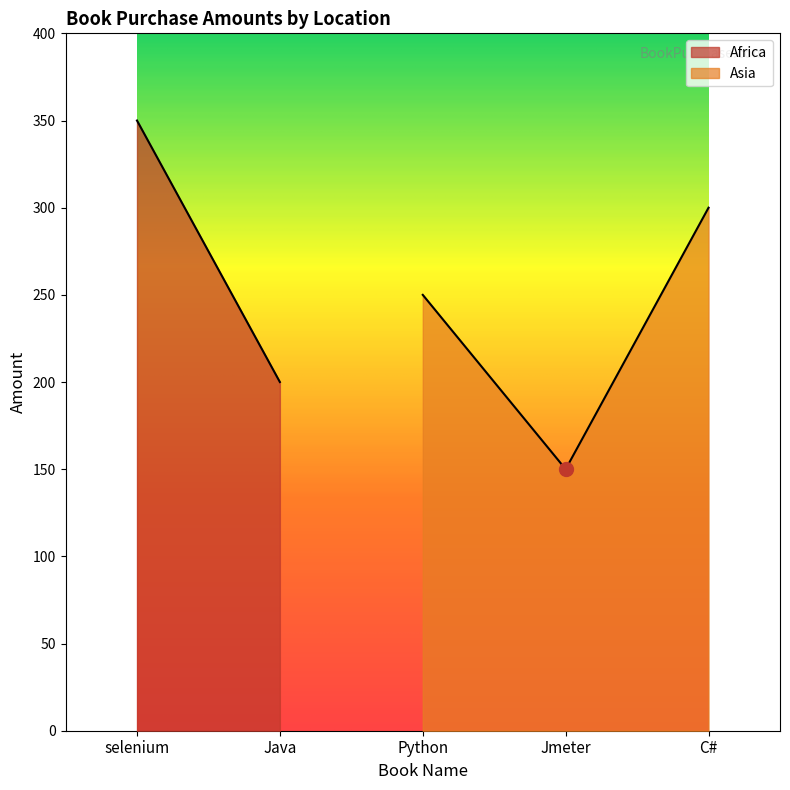

Is it true that Asia equals 250 at Python?

True